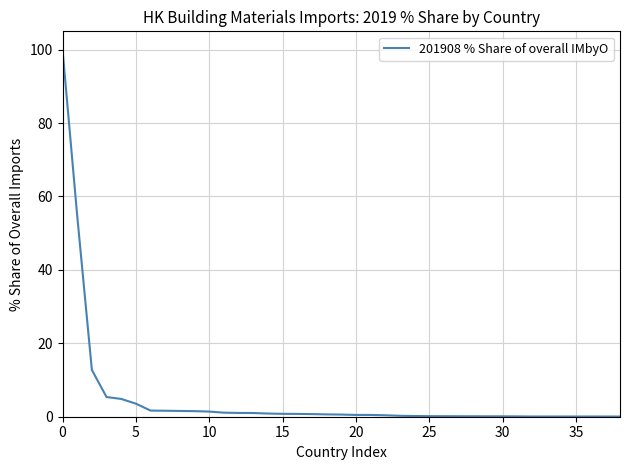

Is this an area chart (filled region under the line)?

No